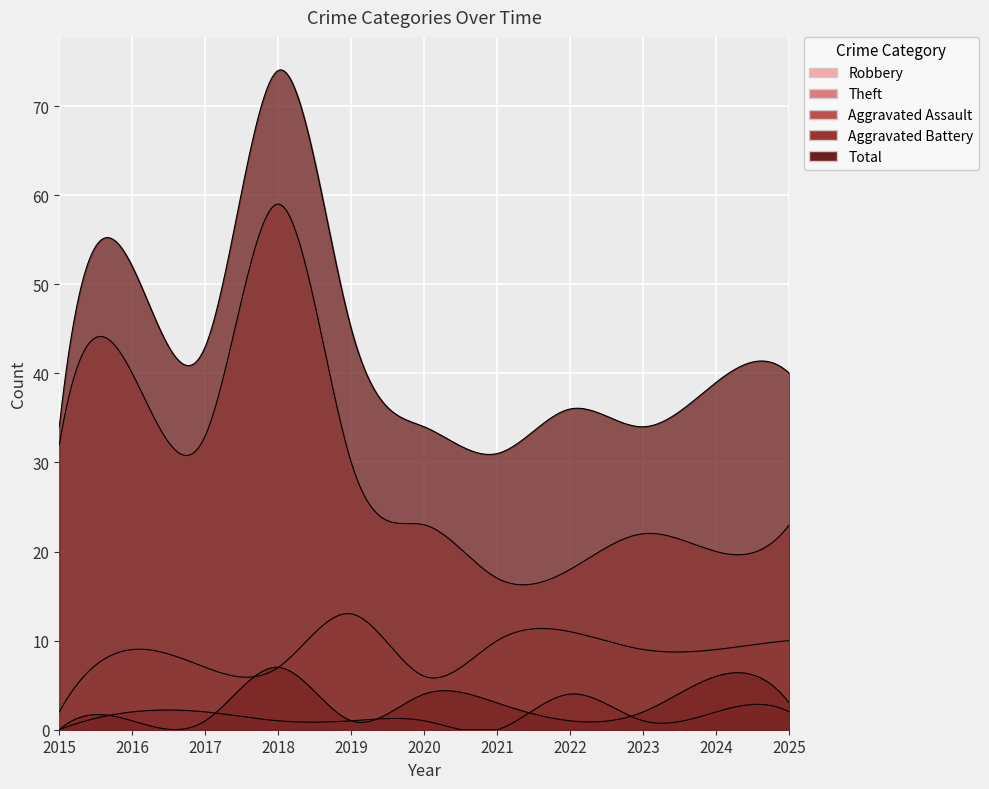

Reading left to right, list all the values displayed in this chart.

Robbery: 2015=2	2016=9	2017=7	2018=7	2019=13	2020=6	2021=10	2022=11	2023=9	2024=9	2025=10
Theft: 2015=32	2016=40	2017=33	2018=59	2019=30	2020=23	2021=17	2022=18	2023=22	2024=20	2025=23
Aggravated Assault: 2015=0	2016=2	2017=2	2018=1	2019=1	2020=1	2021=0	2022=4	2023=1	2024=2	2025=2
Aggravated Battery: 2015=0	2016=1	2017=1	2018=7	2019=1	2020=4	2021=3	2022=1	2023=2	2024=6	2025=3
Total: 2015=34	2016=52	2017=43	2018=74	2019=45	2020=34	2021=31	2022=36	2023=34	2024=39	2025=40